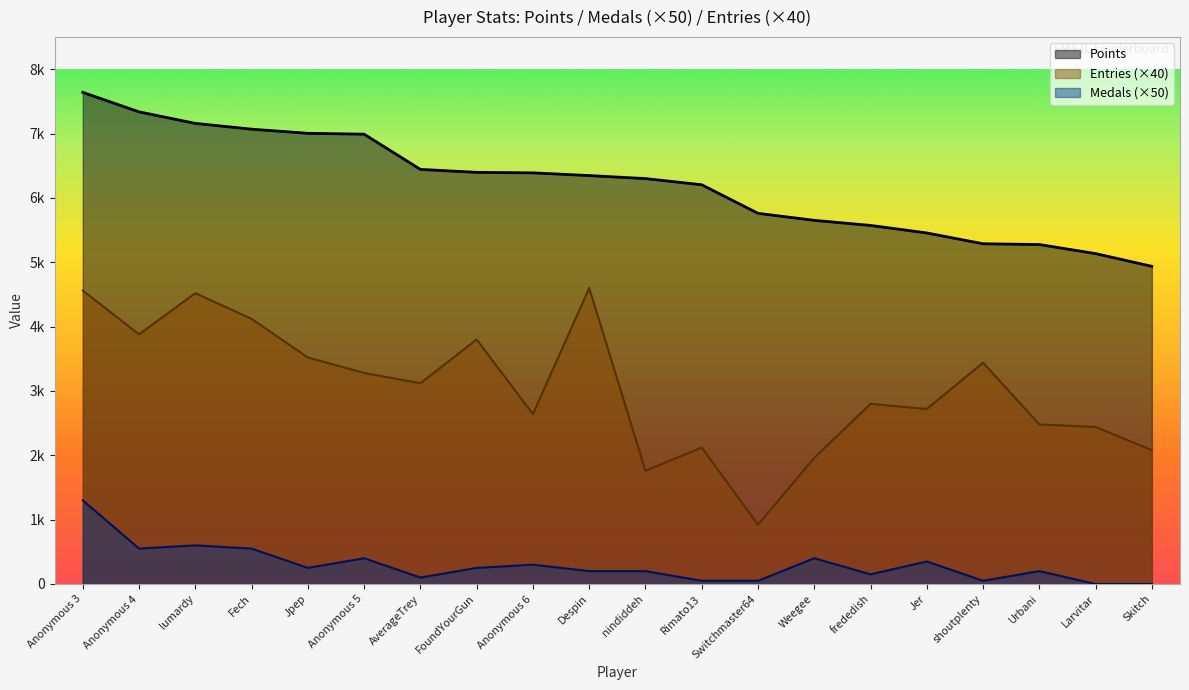

What is the sum of the Entries values at shoutplenty and Anonymous 6?

6080